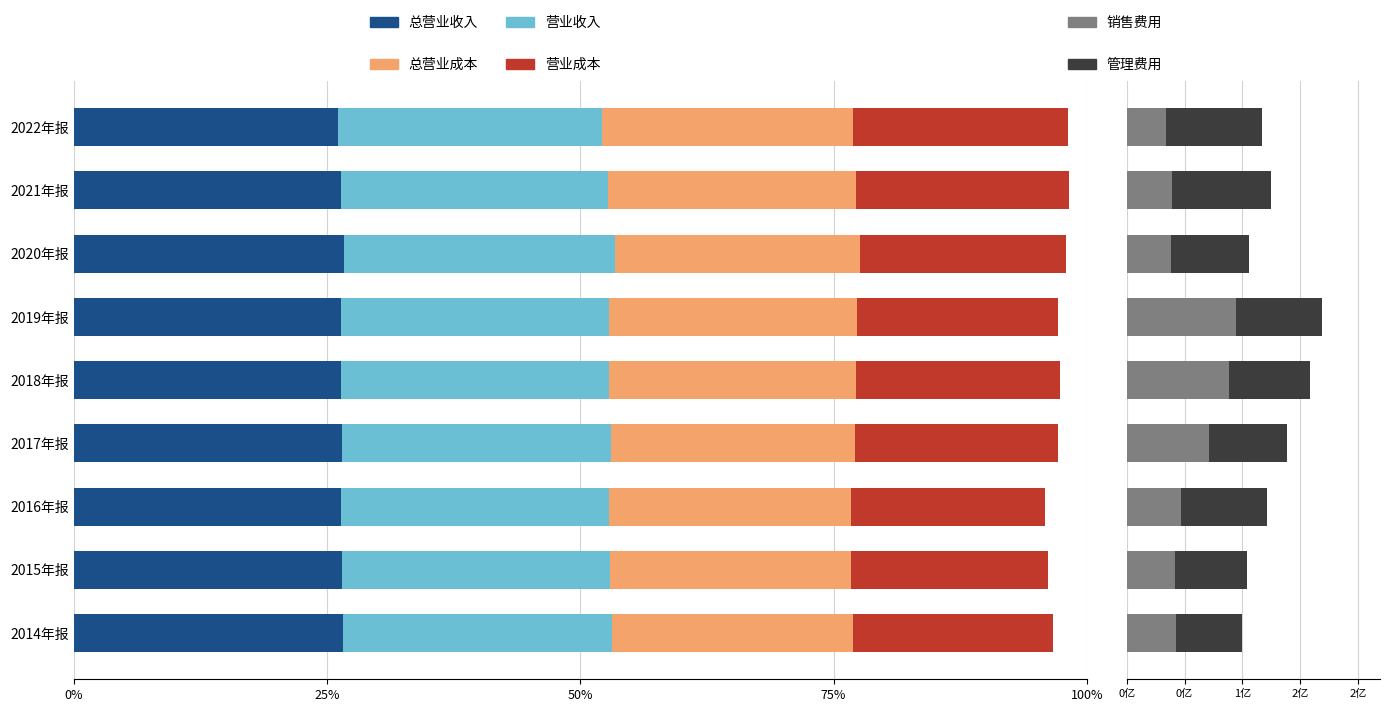

What are all the series names shown in the legend?

总营业收入, 营业收入, 总营业成本, 营业成本, 销售费用, 管理费用